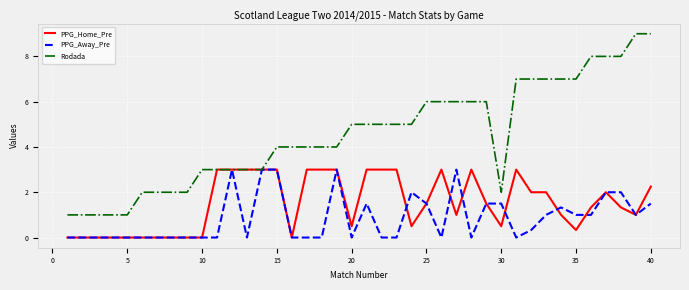

Which series has the largest total across all categories?

Rodada